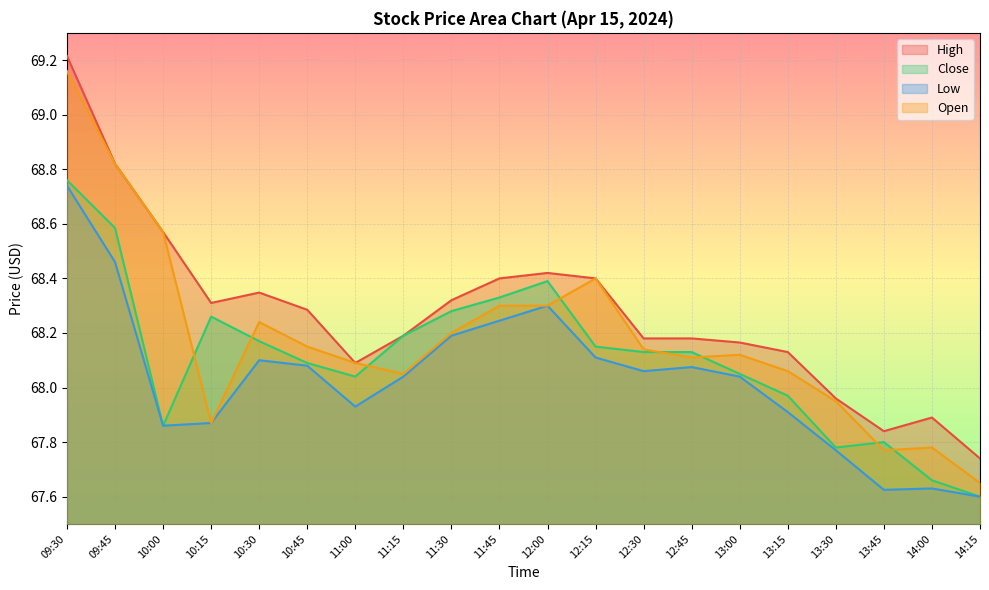

Reading left to right, transcribe all the data shown in this chart.

High: 69.2	68.8	68.6	68.3	68.3	68.3	68.1	68.2	68.3	68.4	68.4	68.4	68.2	68.2	68.2	68.1	68.0	67.8	67.9	67.7
Close: 68.8	68.6	67.9	68.3	68.2	68.1	68.0	68.2	68.3	68.3	68.4	68.2	68.1	68.1	68.0	68.0	67.8	67.8	67.7	67.6
Low: 68.7	68.5	67.9	67.9	68.1	68.1	67.9	68.0	68.2	68.2	68.3	68.1	68.1	68.1	68.0	67.9	67.8	67.6	67.6	67.6
Open: 69.2	68.8	68.6	67.9	68.2	68.2	68.1	68.0	68.2	68.3	68.3	68.4	68.1	68.1	68.1	68.1	68.0	67.8	67.8	67.7